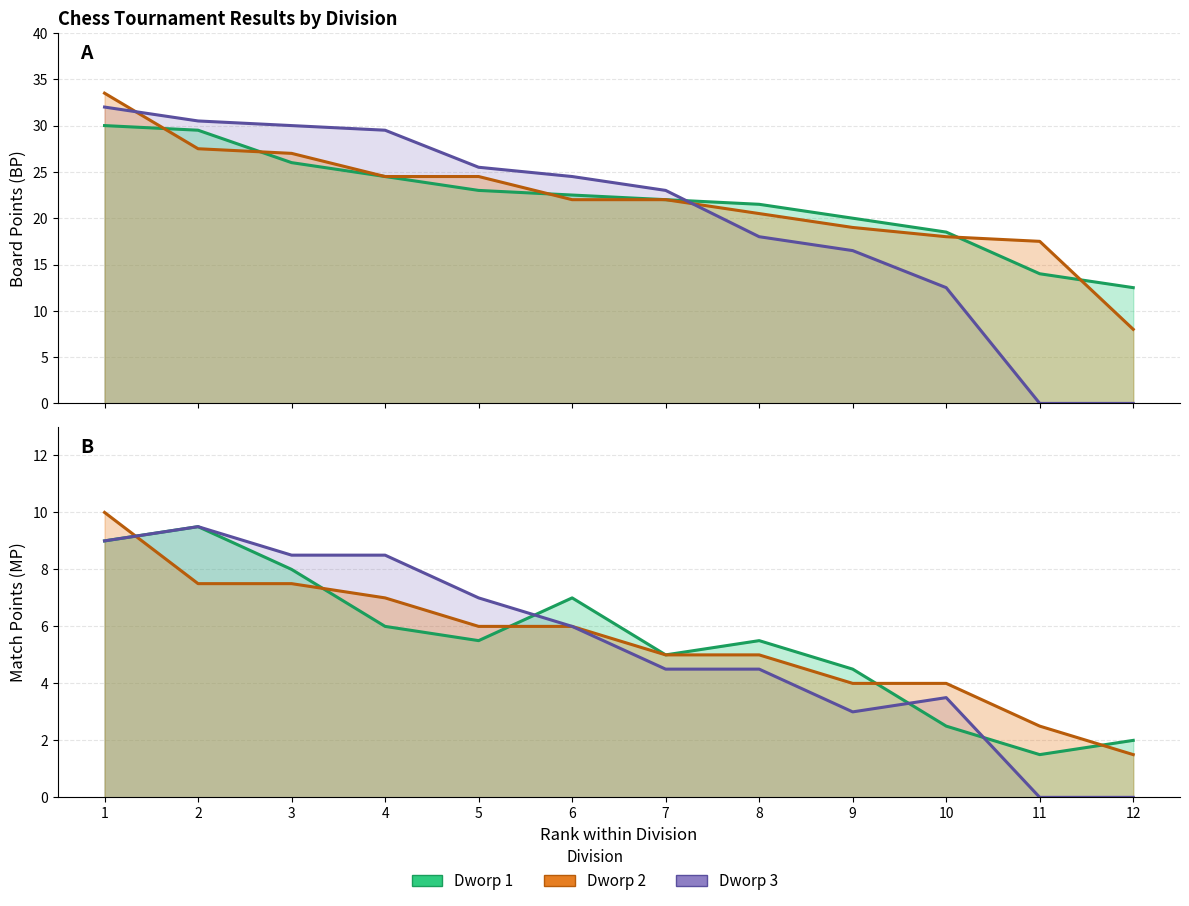

Does the chart display data point markers on the line(s)?

No